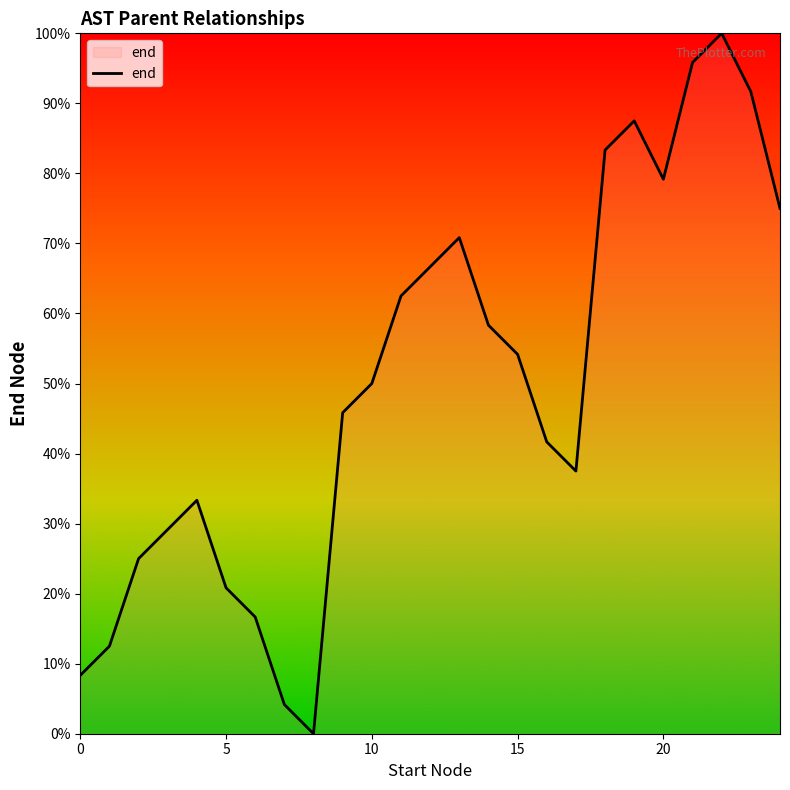

Does the chart have visible grid lines?

No